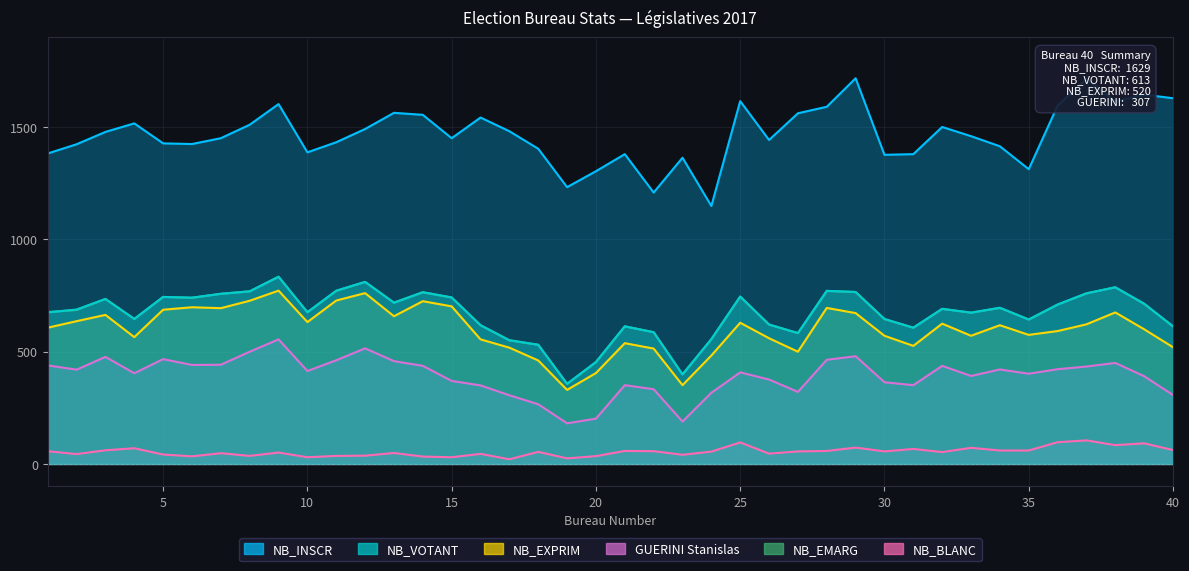

What is the difference between the highest and lowest values at 36?

1499